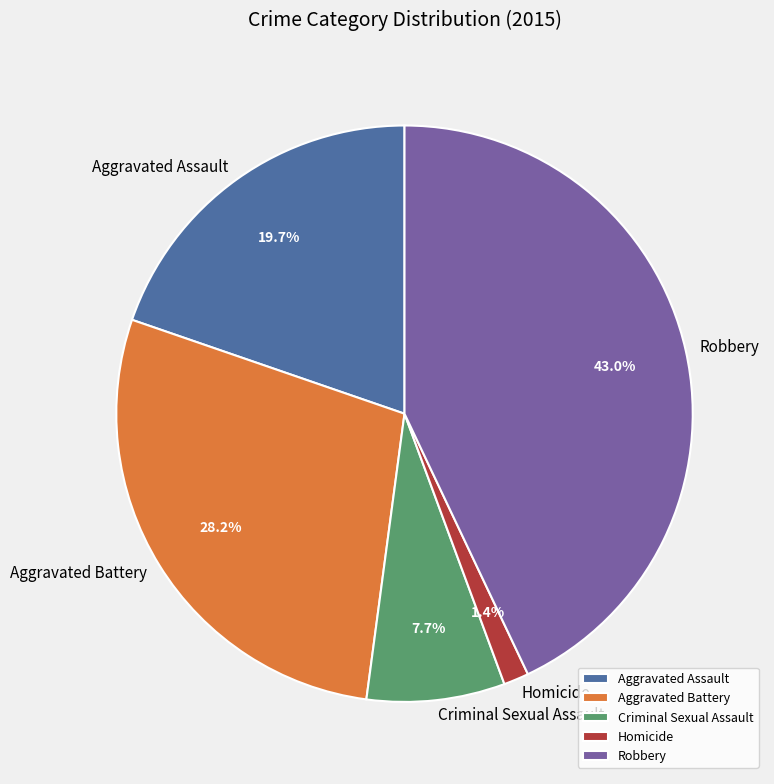

Do Criminal Sexual Assault and Aggravated Assault together represent more than half of the pie?

No